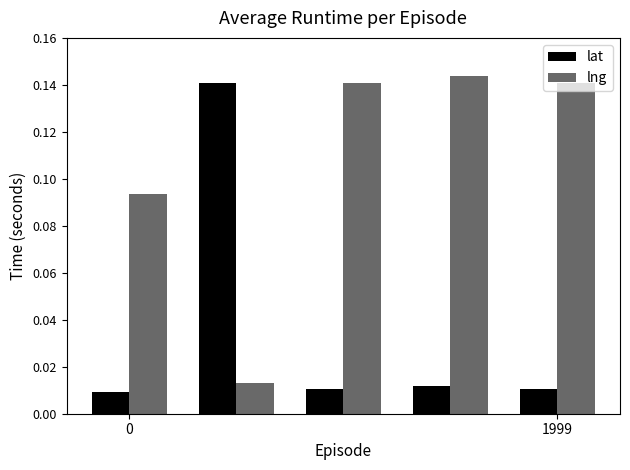

Rank the series by their average value, from highest to lowest.

lng, lat